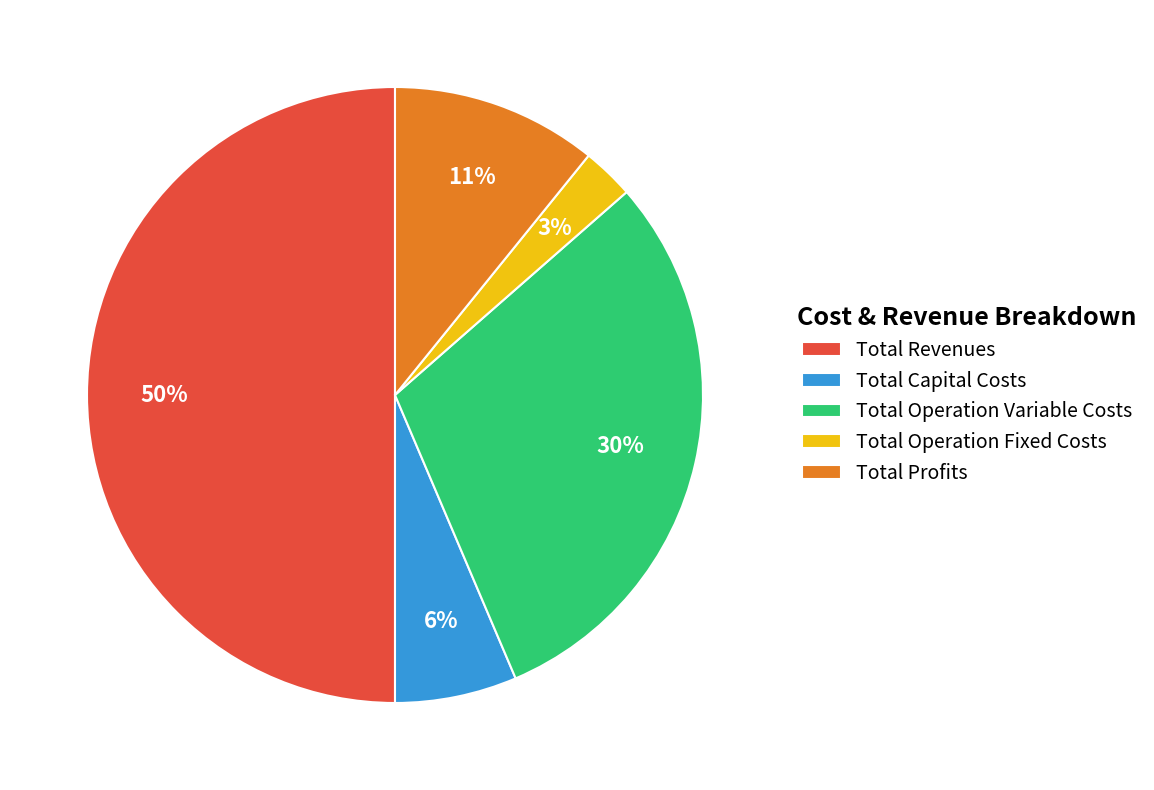

To the nearest percent, what is the difference between the Total Capital Costs and Total Revenues slice percentages?

44%